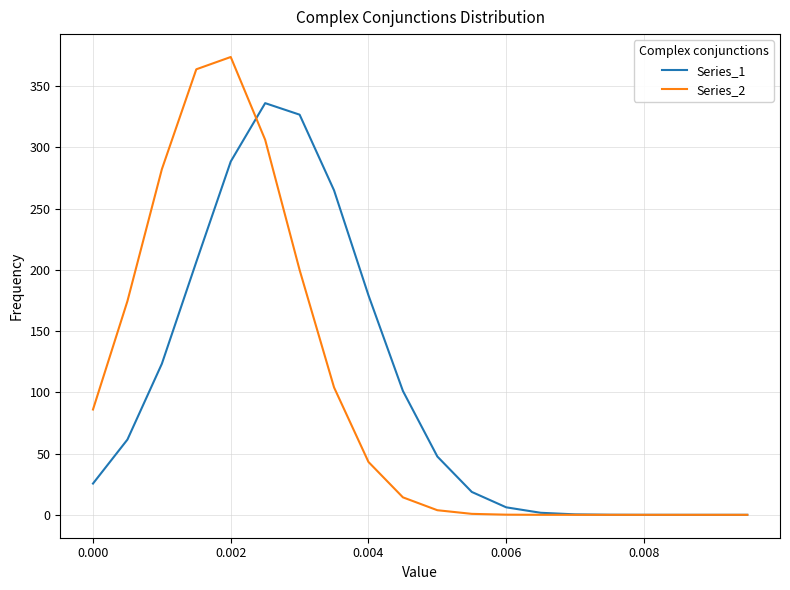

Rank the series by their maximum value, from lowest to highest.

Series_1, Series_2